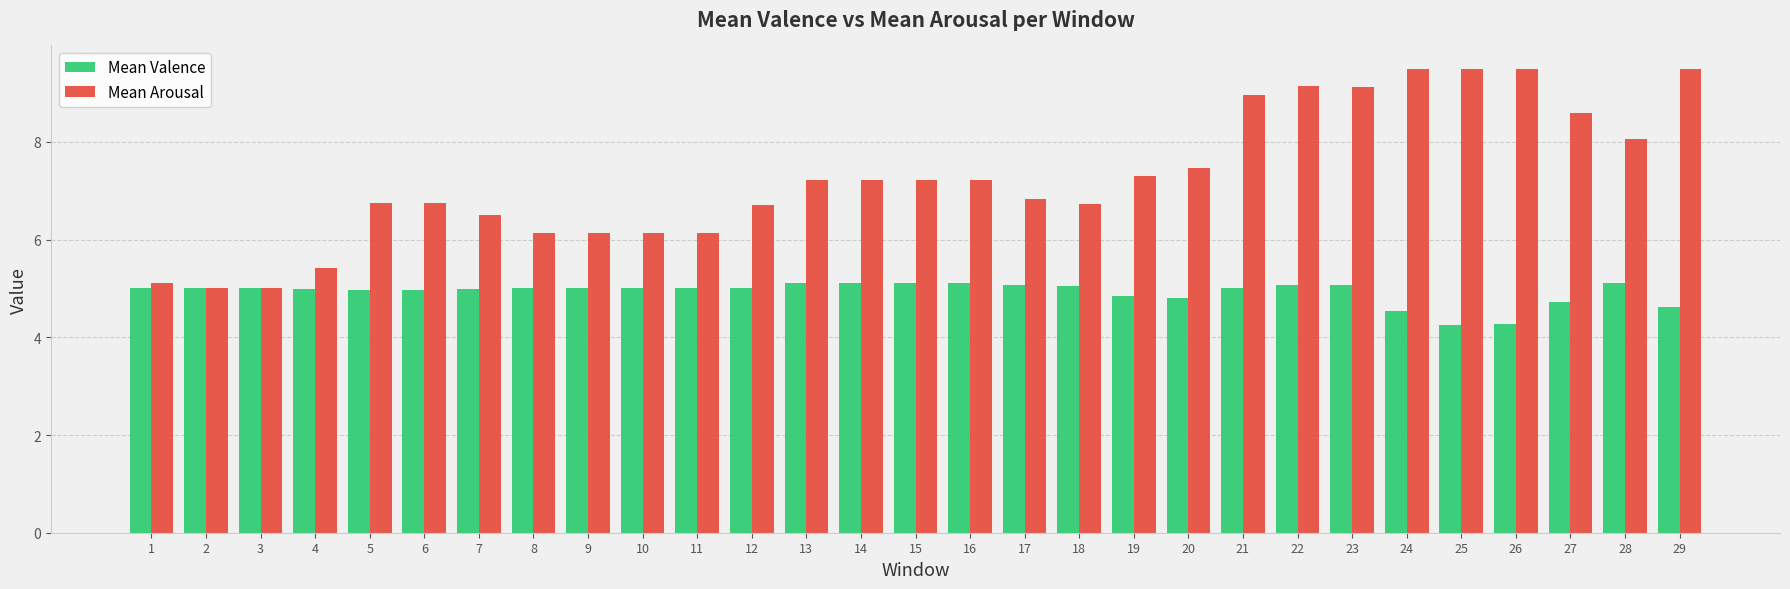

Rank the series by their average value, from highest to lowest.

Mean Arousal, Mean Valence